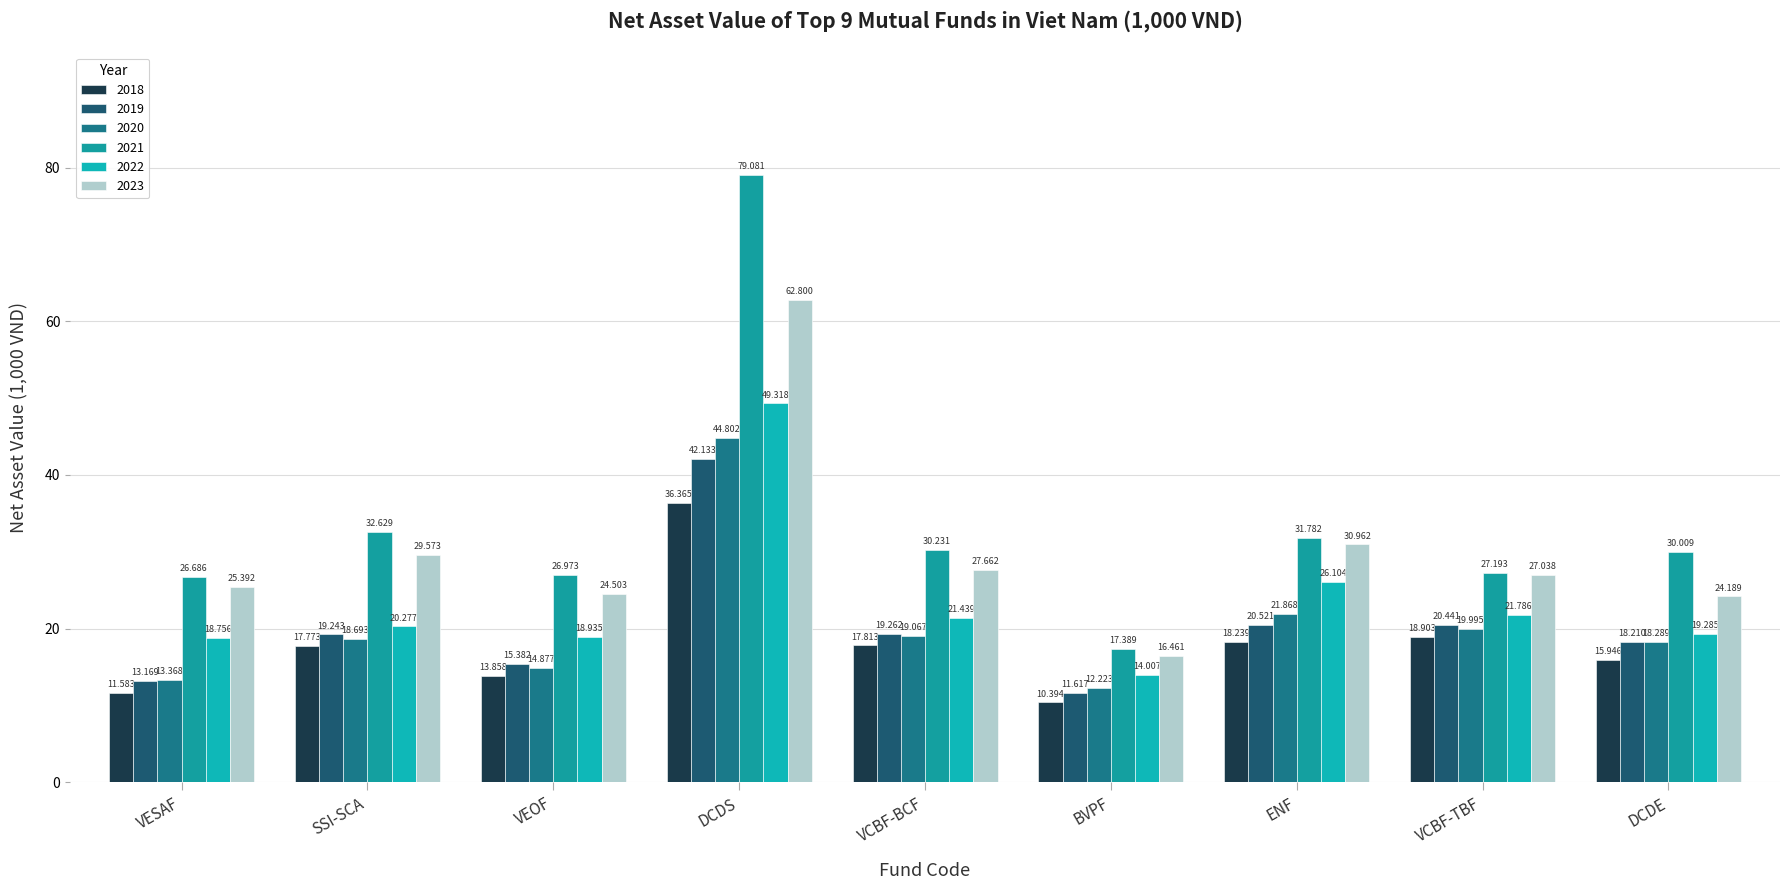

Reading left to right, list all the values displayed in this chart.

2018: VESAF=11.6	SSI-SCA=17.8	VEOF=13.9	DCDS=36.4	VCBF-BCF=17.8	BVPF=10.4	ENF=18.2	VCBF-TBF=18.9	DCDE=15.9
2019: VESAF=13.2	SSI-SCA=19.2	VEOF=15.4	DCDS=42.1	VCBF-BCF=19.3	BVPF=11.6	ENF=20.5	VCBF-TBF=20.4	DCDE=18.2
2020: VESAF=13.4	SSI-SCA=18.7	VEOF=14.9	DCDS=44.8	VCBF-BCF=19.1	BVPF=12.2	ENF=21.9	VCBF-TBF=20.0	DCDE=18.3
2021: VESAF=26.7	SSI-SCA=32.6	VEOF=27.0	DCDS=79.1	VCBF-BCF=30.2	BVPF=17.4	ENF=31.8	VCBF-TBF=27.2	DCDE=30.0
2022: VESAF=18.8	SSI-SCA=20.3	VEOF=18.9	DCDS=49.3	VCBF-BCF=21.4	BVPF=14.0	ENF=26.1	VCBF-TBF=21.8	DCDE=19.3
2023: VESAF=25.4	SSI-SCA=29.6	VEOF=24.5	DCDS=62.8	VCBF-BCF=27.7	BVPF=16.5	ENF=31.0	VCBF-TBF=27.0	DCDE=24.2